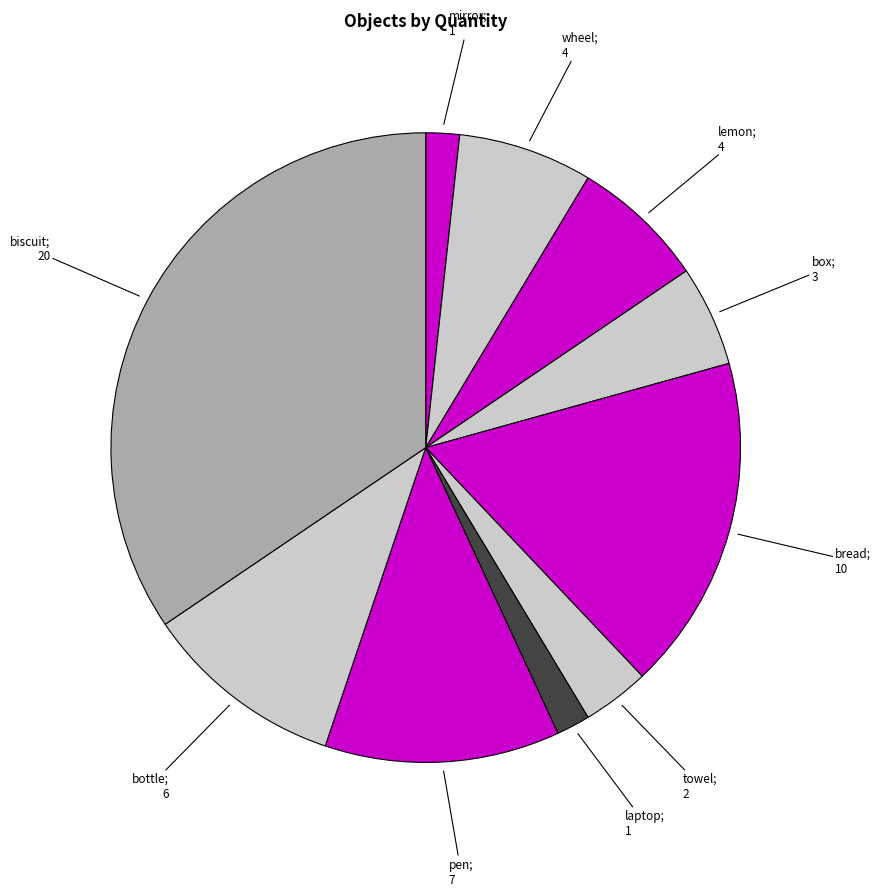

How many segments does this pie chart have?

10